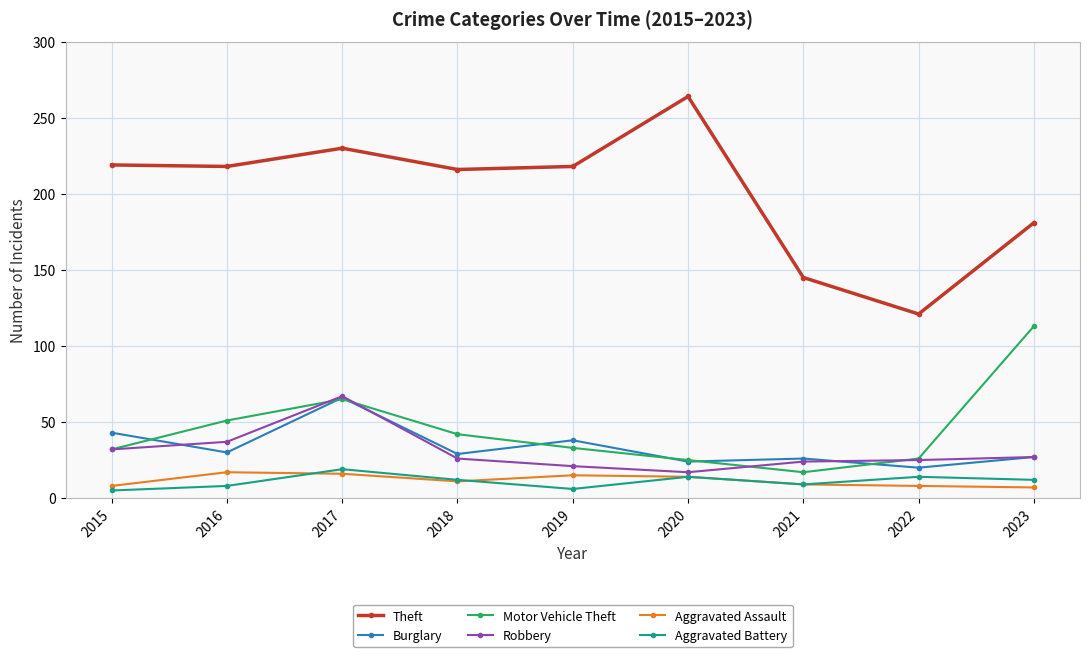

What is the minimum value for Aggravated Assault?

7